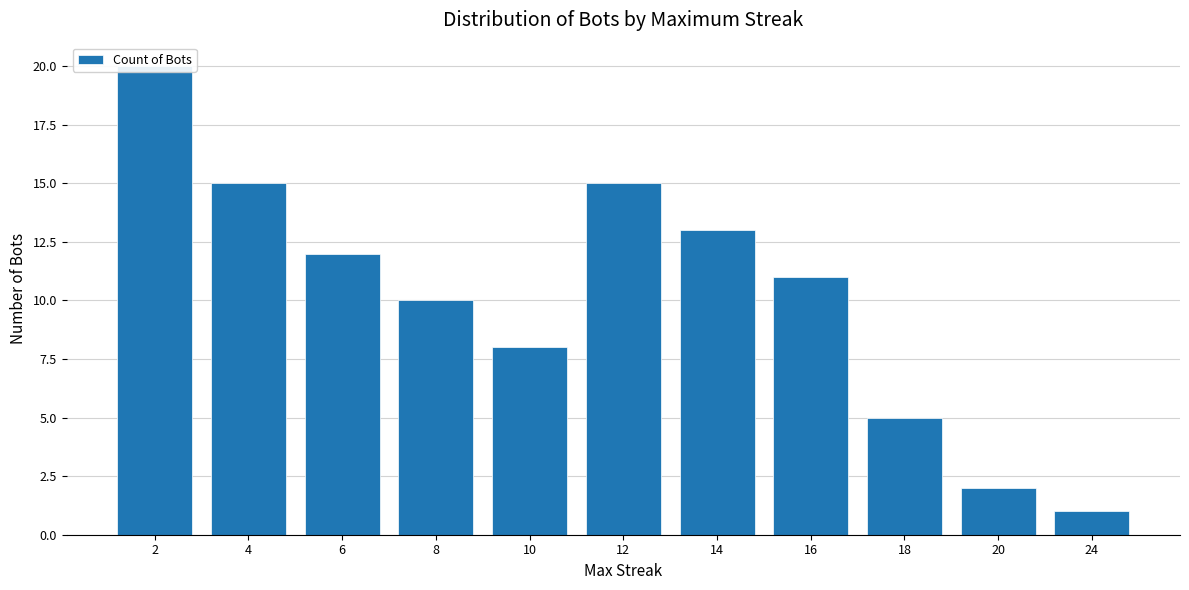

Where is the data nearest to the value 10?

8